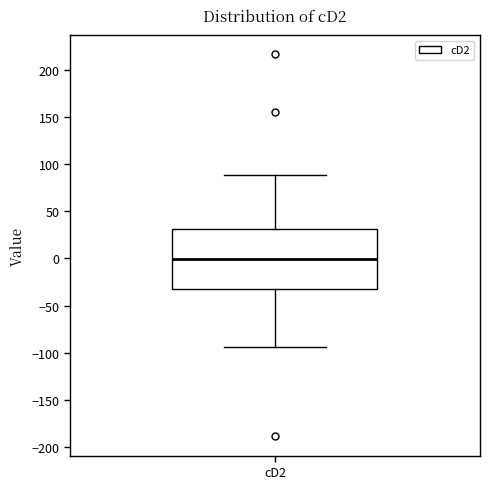

Transcribe this box plot: give where the median line is, the range the box spans, and where the two whiskers end, as read against the y-axis. The values are not printed on the chart, so give them approximately, as read against the axis.

median 0, box -30 to 30, whiskers -95 to 90